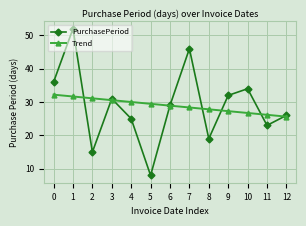

What is the sum of all Trend values?

376.0